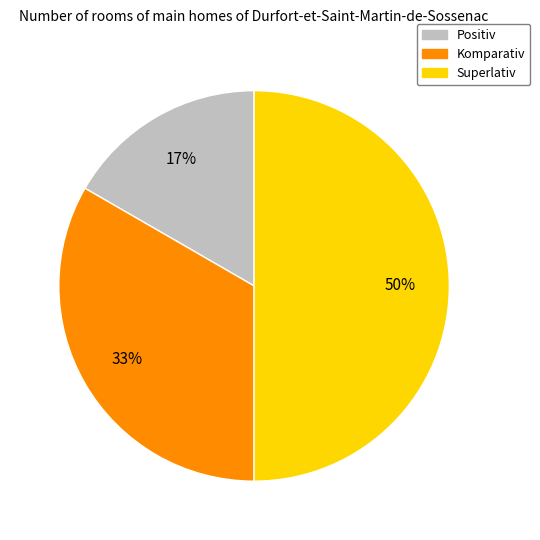

To the nearest percent, what is the average slice percentage?

33%